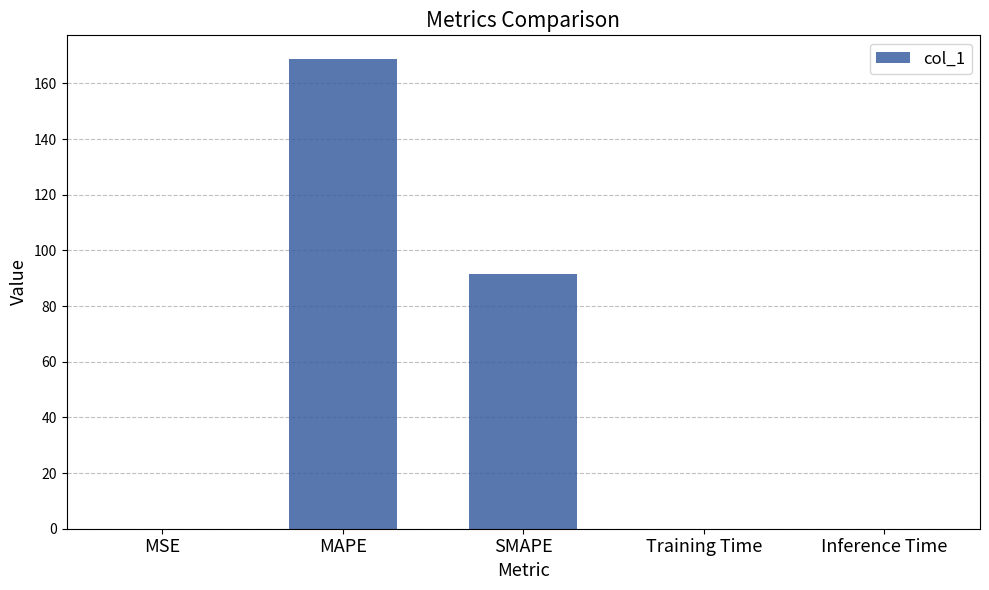

What is the difference between the values at Training Time and MAPE?

168.8